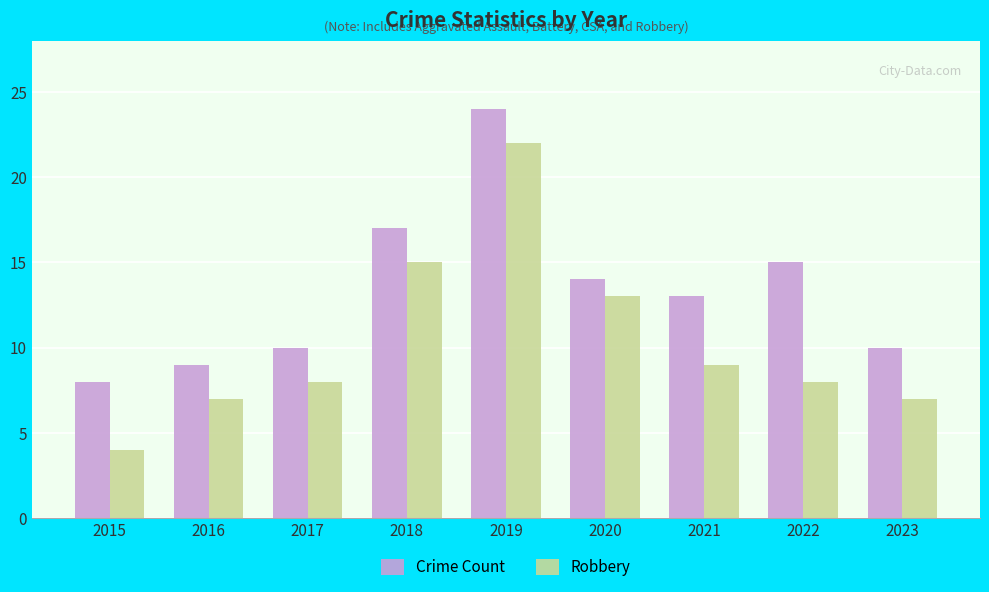

What is the sum of the Robbery values at 2020 and 2023?

20